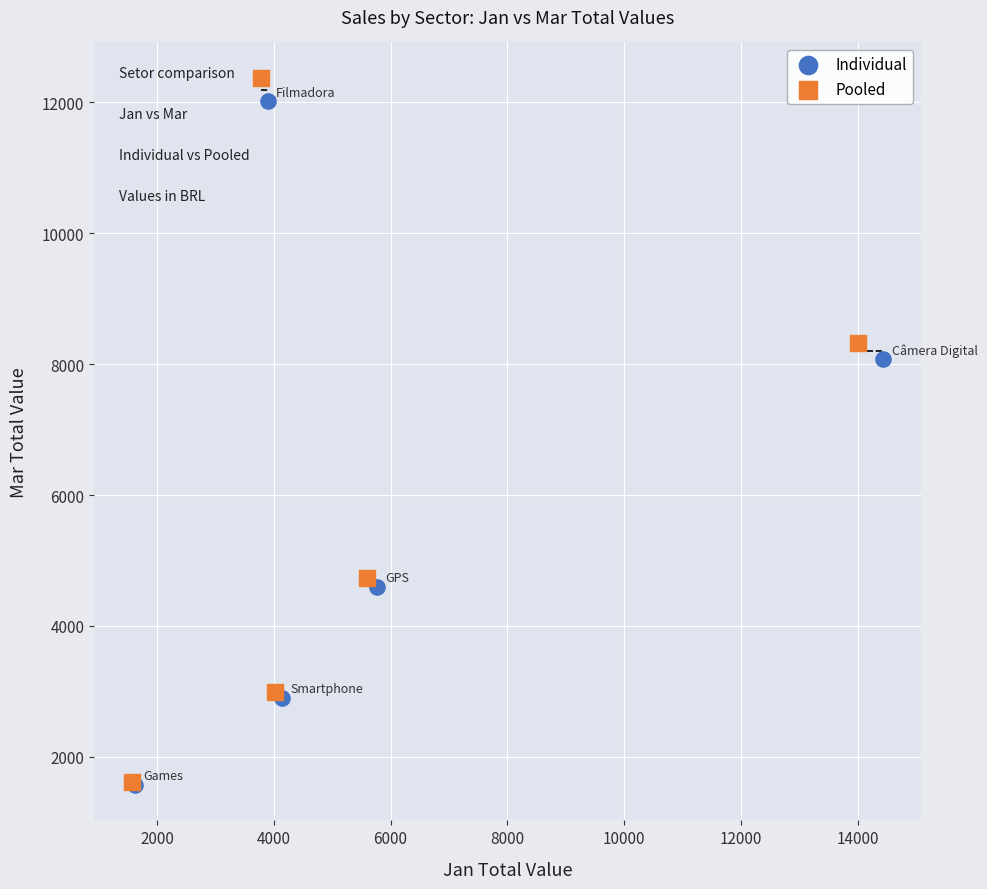

Which series reaches the maximum Y coordinate?

Pooled